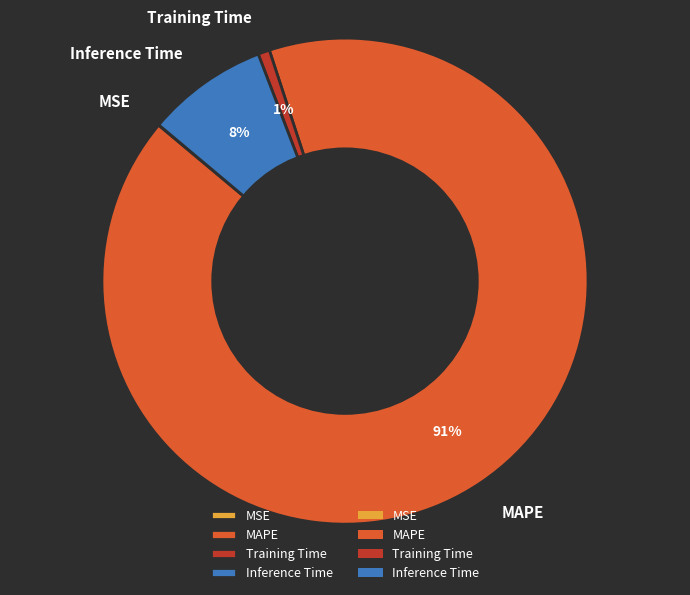

To the nearest percent, what is the average slice percentage?

25%